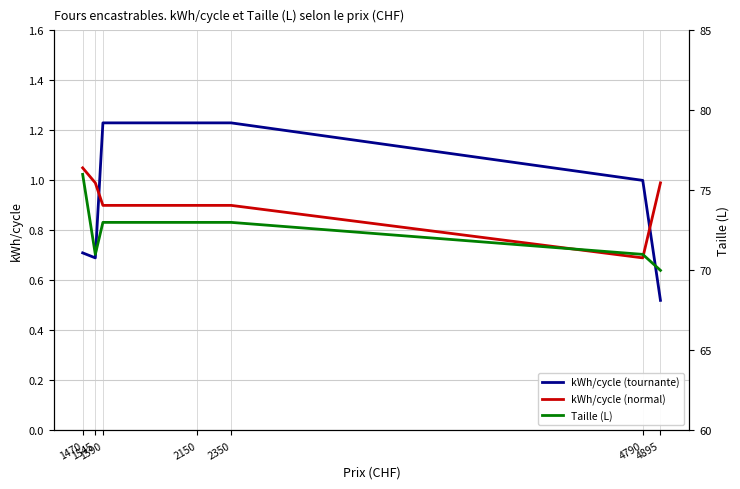

Between 2350 and 4790, which is larger?

2350